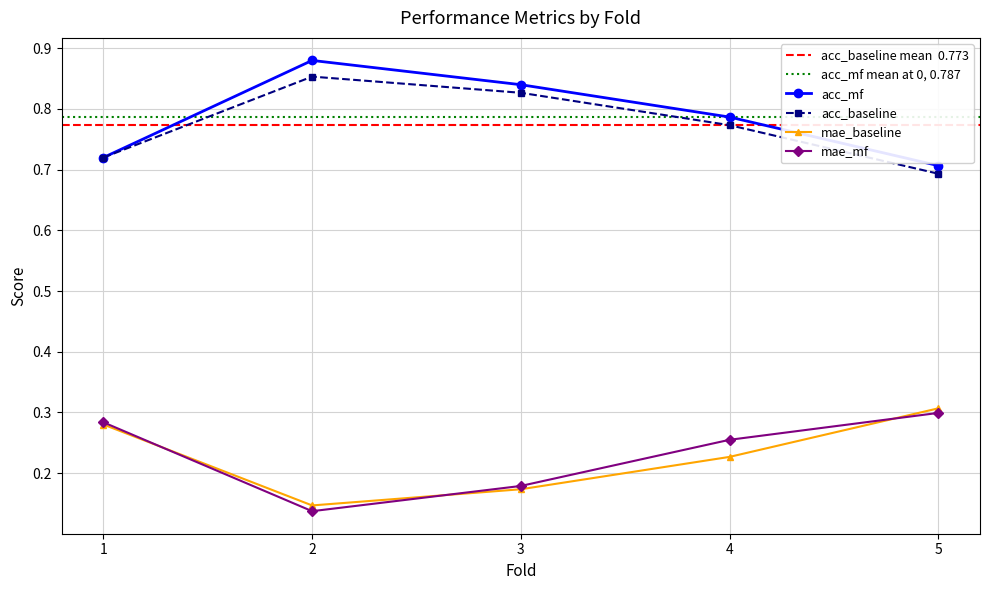

The mae_mf series shows 0.3 at 5. True or false?

True